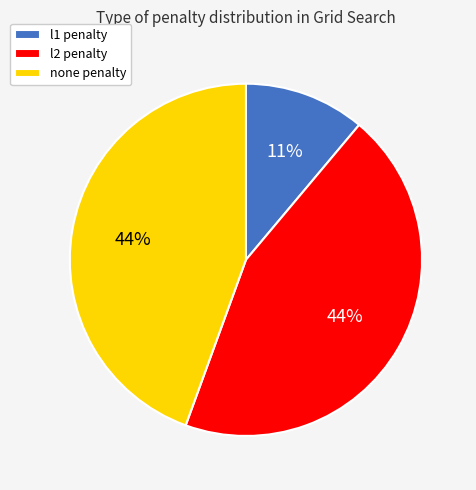

Is there any slice that represents more than half of the pie?

No